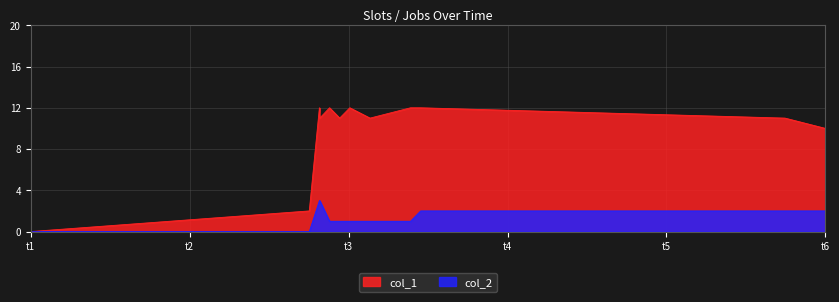

Which series has the largest range (max minus min)?

col_1